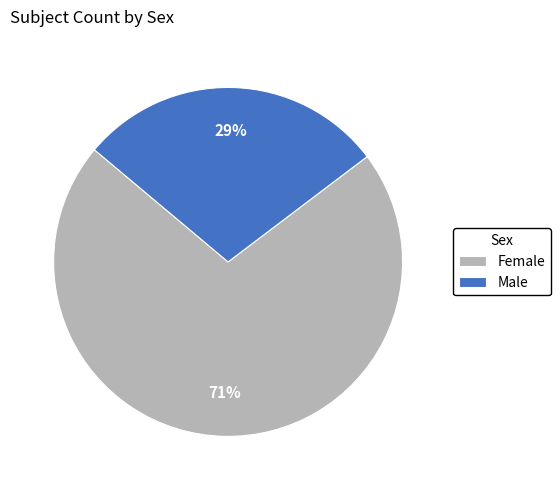

True or false: Female accounts for 85% of the total.

False